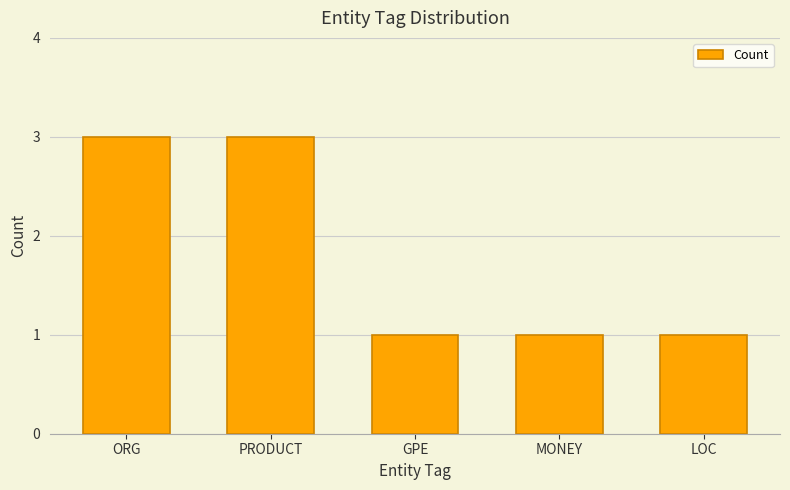

What is the minimum value shown in the chart?

1